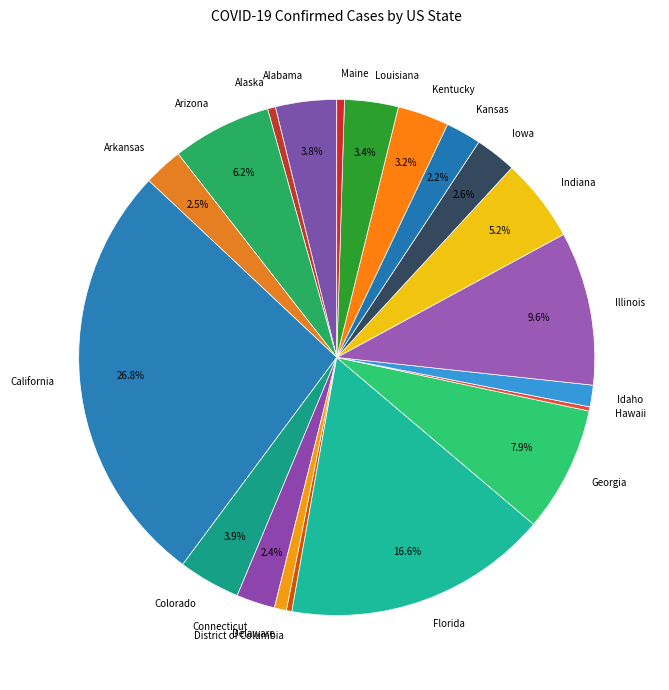

What percentage is the Kansas slice, to the nearest percent?

2%